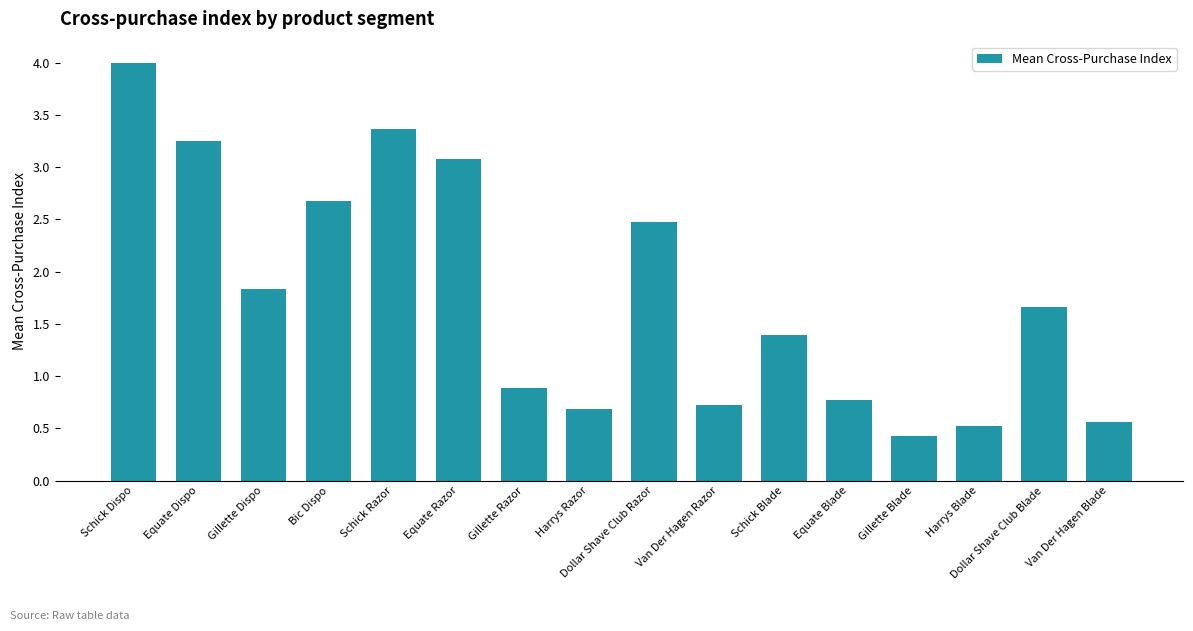

At which label is the value closest to 2?

Gillette Dispo